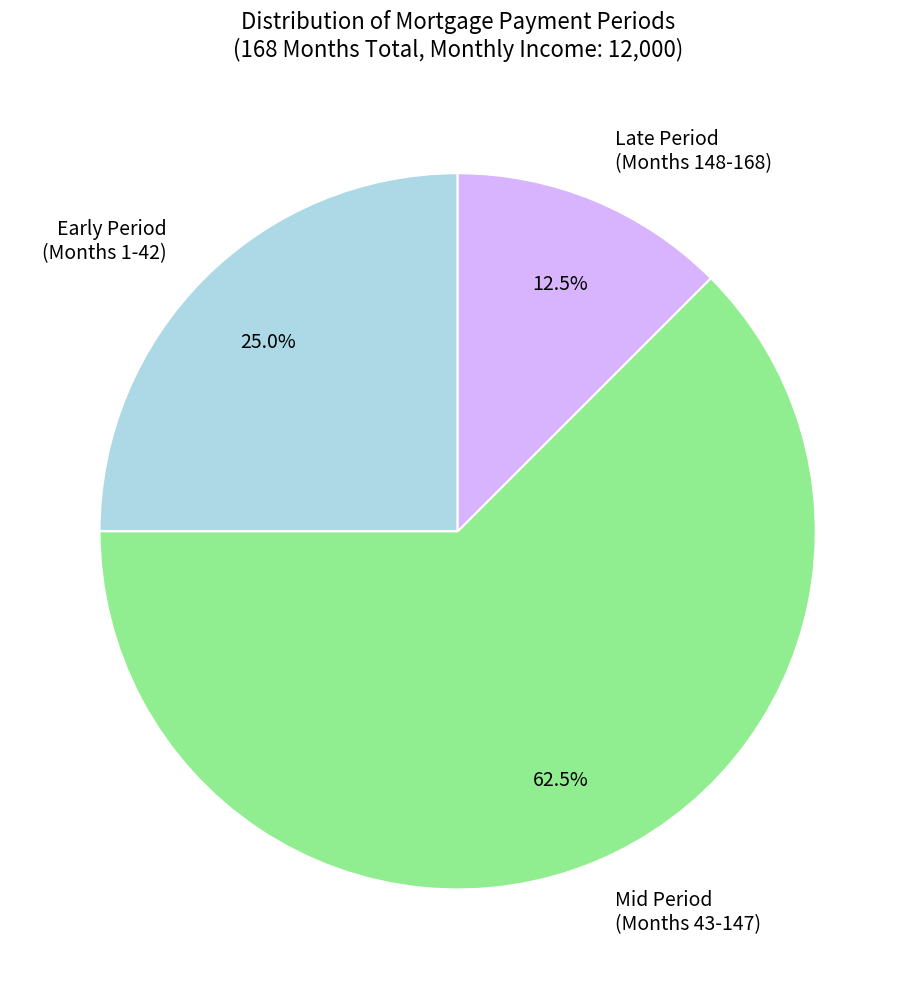

What is the ratio of the value at Mid Period (Months 43-147) to the value at Late Period (Months 148-168)?

5.0